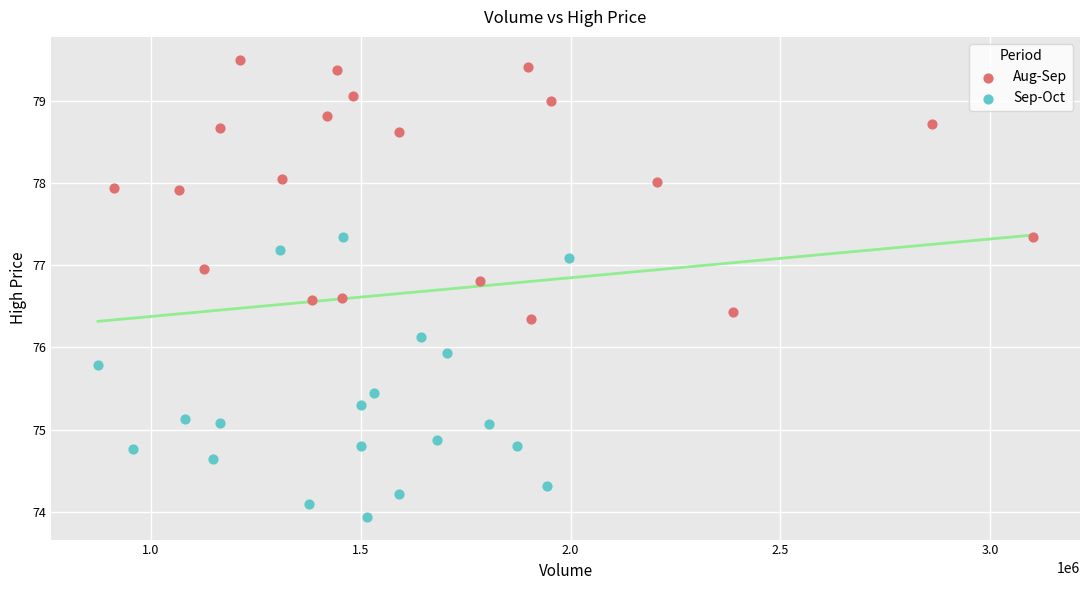

Which series reaches the minimum Y coordinate?

Sep-Oct